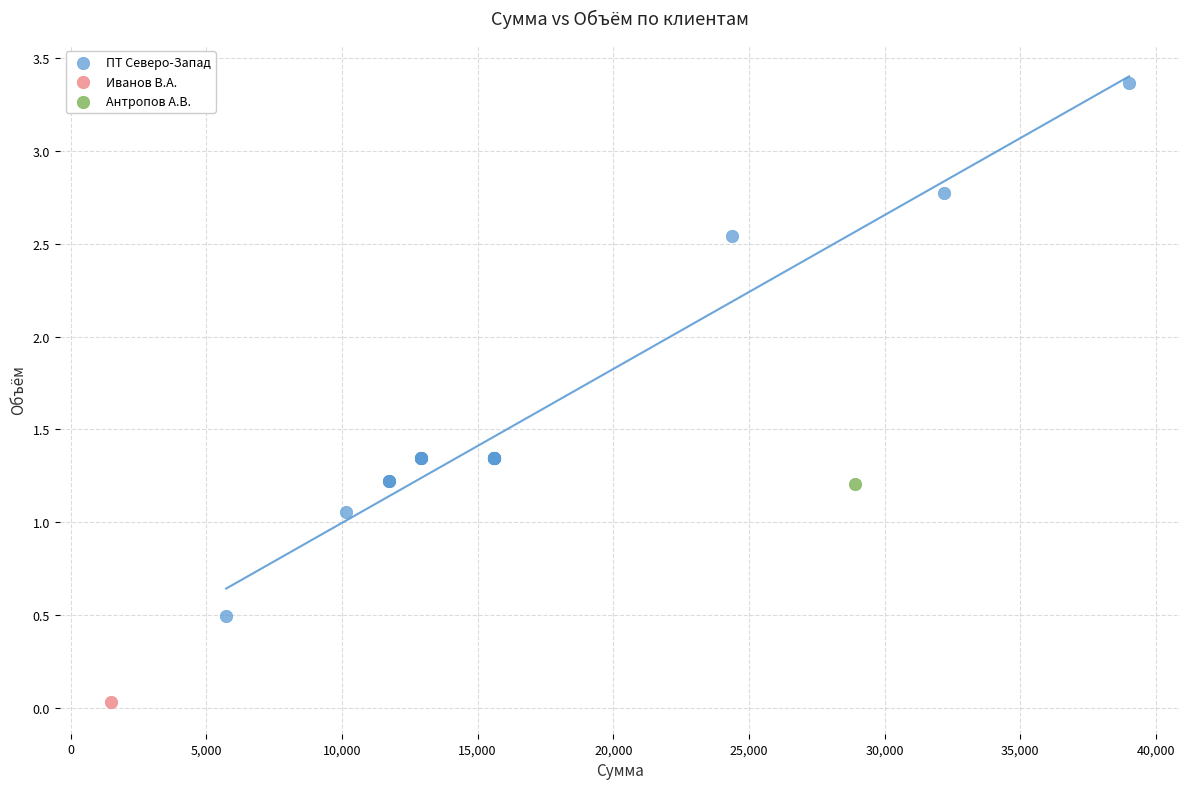

What are all the series names shown in the legend?

ПТ Северо-Запад, Иванов В.А., Антропов А.В.